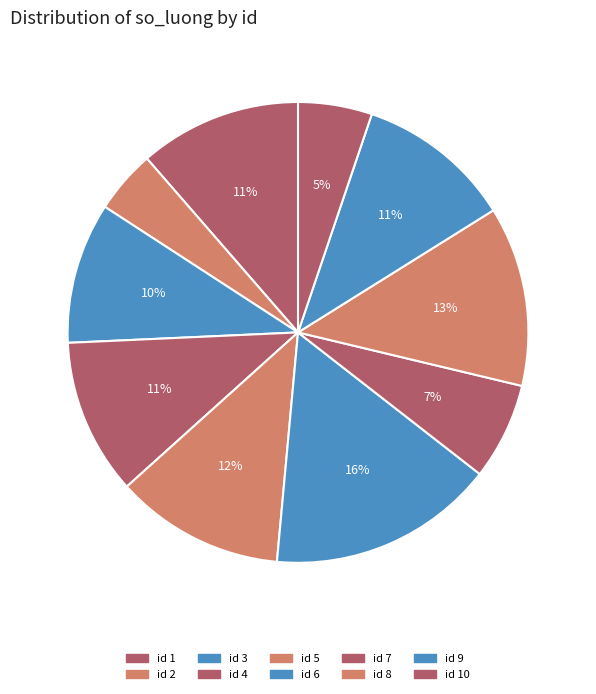

To the nearest percent, what is the difference between the largest and smallest slice percentages?

11%